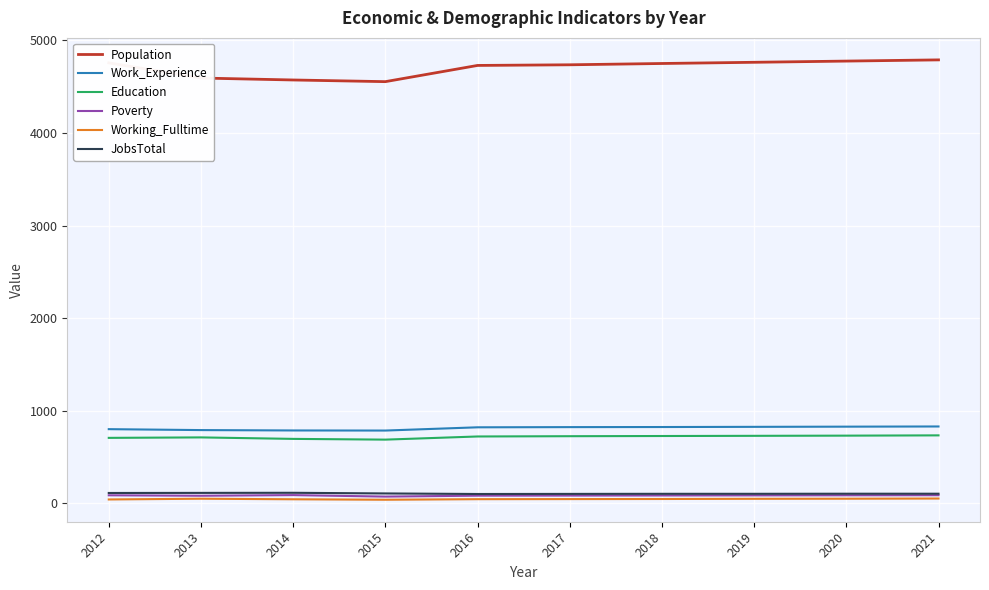

True or false: Work_Experience and Poverty cross at least once.

False